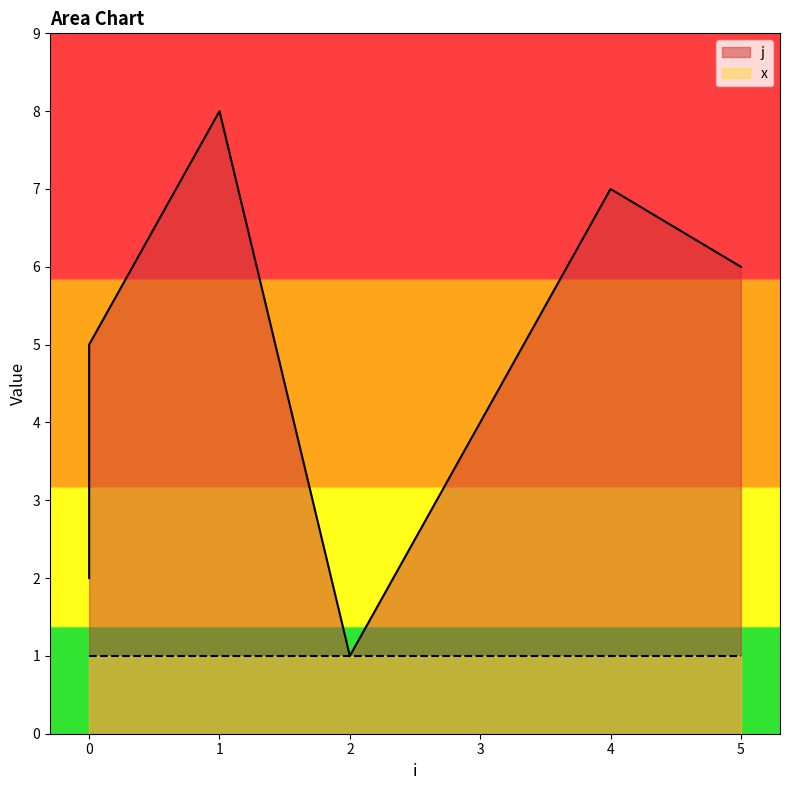

What is the difference between the maximum and minimum values?

7